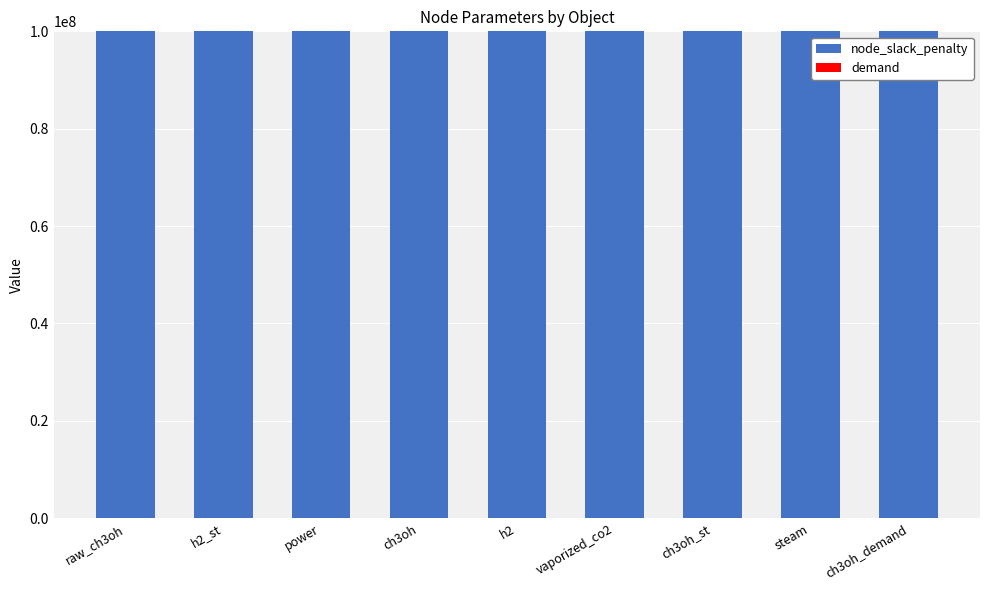

What is the total value across all series at vaporized_co2?

100000000.0